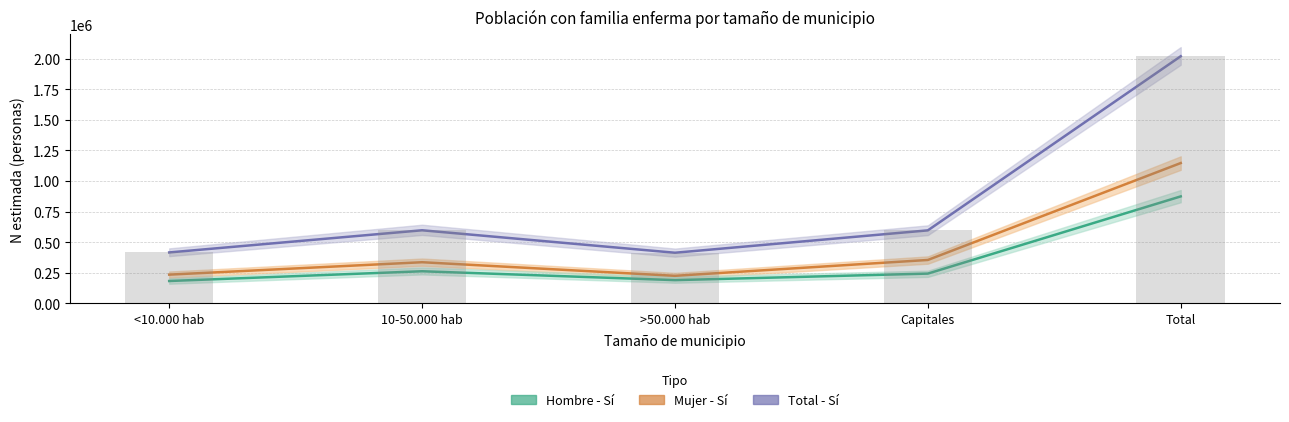

What is the label of the 1st bar from the right?

Total